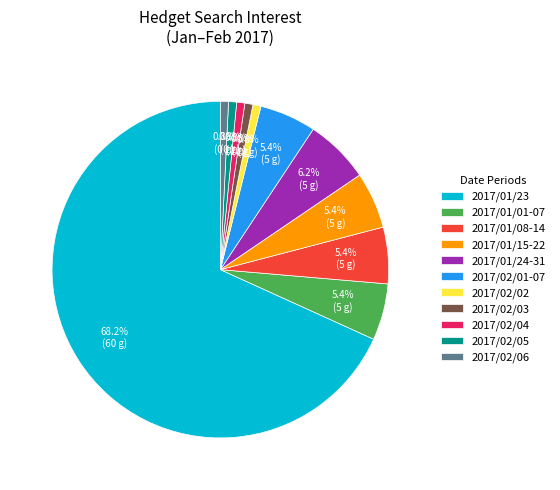

What portion of the pie excludes 2017/01/01-07?

94.6%